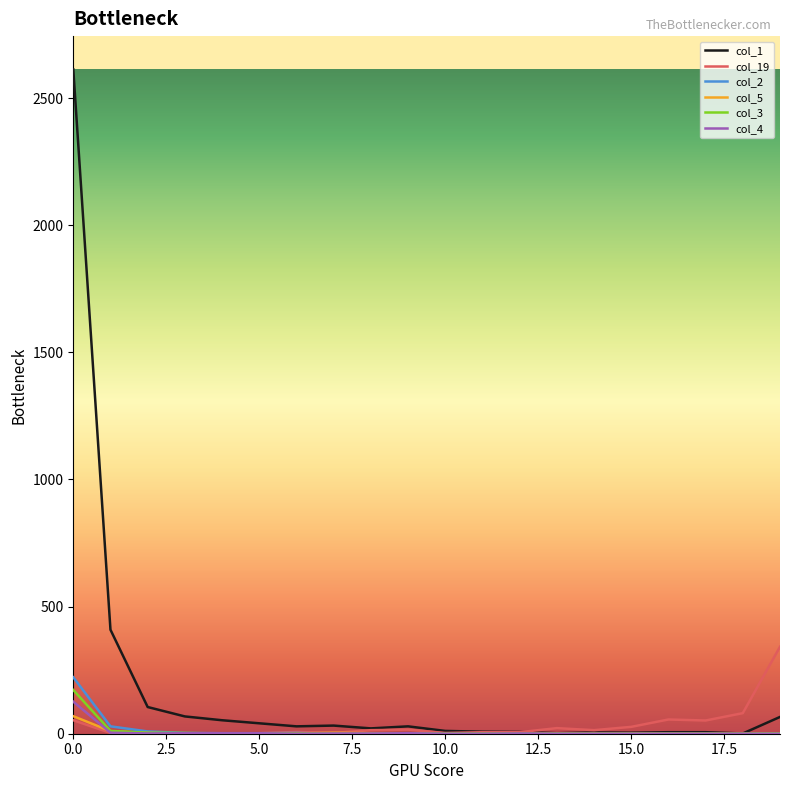

Which series has the widest spread of values?

col_1